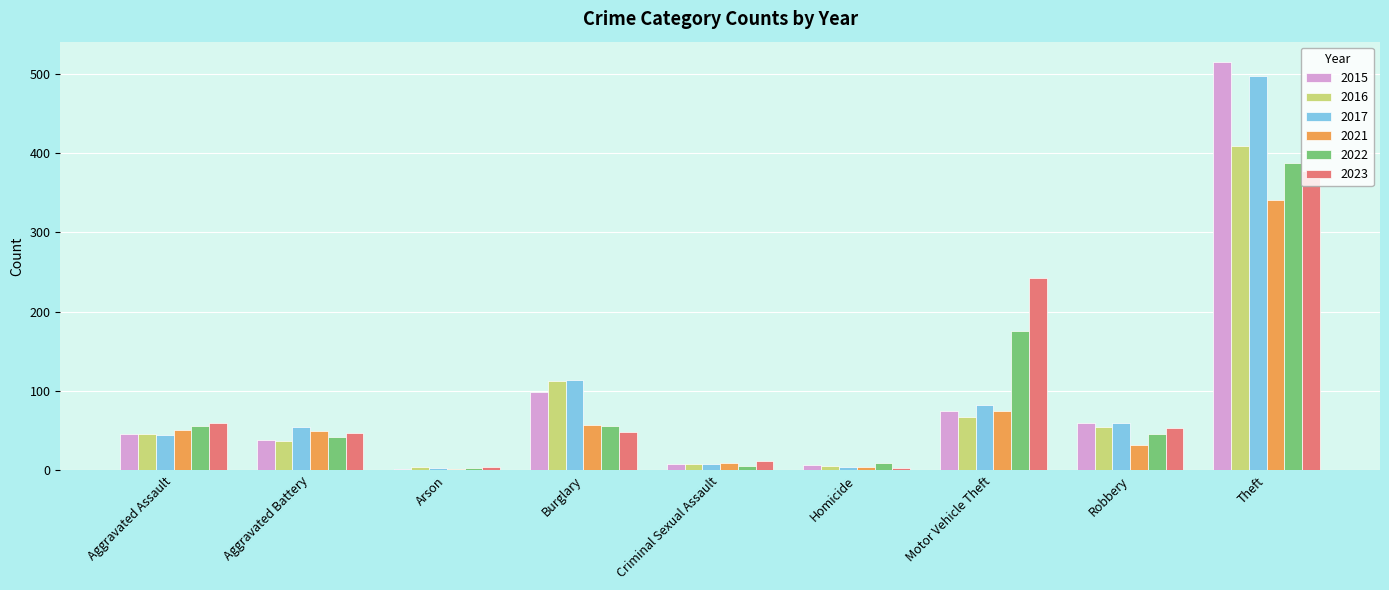

Where is 2023 nearest to the value 189?

Motor Vehicle Theft